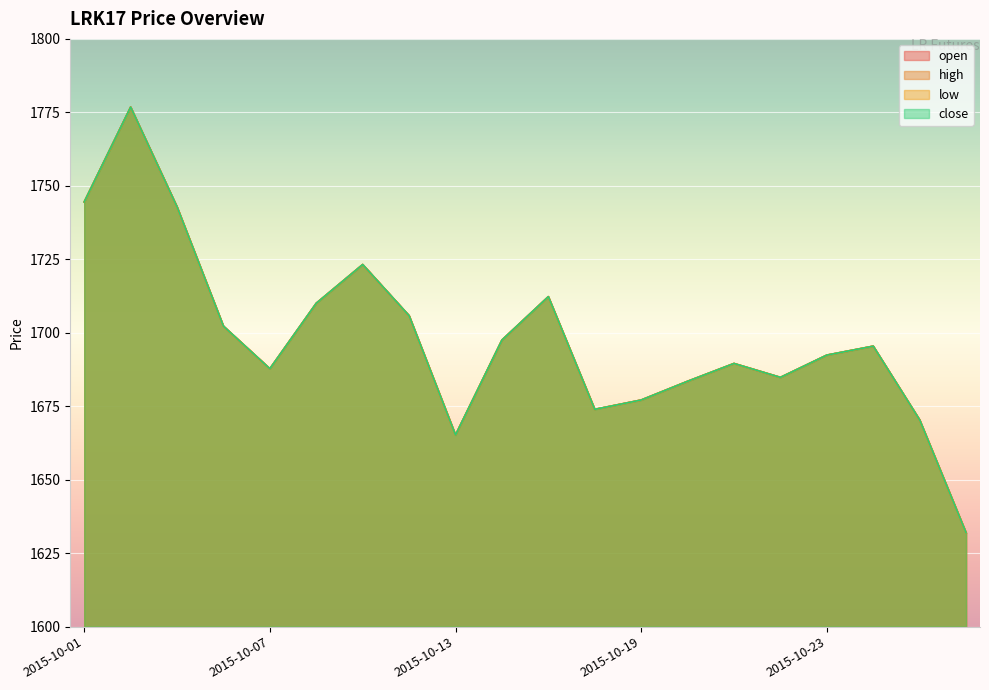

Reading right to left, transcribe all the data shown in this chart.

open: 2015-10-28=1631.9	2015-10-27=1670.4	2015-10-26=1695.4	2015-10-23=1692.4	2015-10-22=1684.8	2015-10-21=1689.5	2015-10-20=1683.5	2015-10-19=1677.1	2015-10-16=1673.9	2015-10-15=1712.3	2015-10-14=1697.5	2015-10-13=1665.2	2015-10-12=1705.8	2015-10-09=1723.2	2015-10-08=1710.1	2015-10-07=1687.8	2015-10-06=1702.2	2015-10-05=1742.9	2015-10-02=1776.8	2015-10-01=1744.5
high: 2015-10-28=1631.9	2015-10-27=1670.4	2015-10-26=1695.4	2015-10-23=1692.4	2015-10-22=1684.8	2015-10-21=1689.5	2015-10-20=1683.5	2015-10-19=1677.1	2015-10-16=1673.9	2015-10-15=1712.3	2015-10-14=1697.5	2015-10-13=1665.2	2015-10-12=1705.8	2015-10-09=1723.2	2015-10-08=1710.1	2015-10-07=1687.8	2015-10-06=1702.2	2015-10-05=1742.9	2015-10-02=1776.8	2015-10-01=1744.5
low: 2015-10-28=1631.9	2015-10-27=1670.4	2015-10-26=1695.4	2015-10-23=1692.4	2015-10-22=1684.8	2015-10-21=1689.5	2015-10-20=1683.5	2015-10-19=1677.1	2015-10-16=1673.9	2015-10-15=1712.3	2015-10-14=1697.5	2015-10-13=1665.2	2015-10-12=1705.8	2015-10-09=1723.2	2015-10-08=1710.1	2015-10-07=1687.8	2015-10-06=1702.2	2015-10-05=1742.9	2015-10-02=1776.8	2015-10-01=1744.5
close: 2015-10-28=1631.9	2015-10-27=1670.4	2015-10-26=1695.4	2015-10-23=1692.4	2015-10-22=1684.8	2015-10-21=1689.5	2015-10-20=1683.5	2015-10-19=1677.1	2015-10-16=1673.9	2015-10-15=1712.3	2015-10-14=1697.5	2015-10-13=1665.2	2015-10-12=1705.8	2015-10-09=1723.2	2015-10-08=1710.1	2015-10-07=1687.8	2015-10-06=1702.2	2015-10-05=1742.9	2015-10-02=1776.8	2015-10-01=1744.5